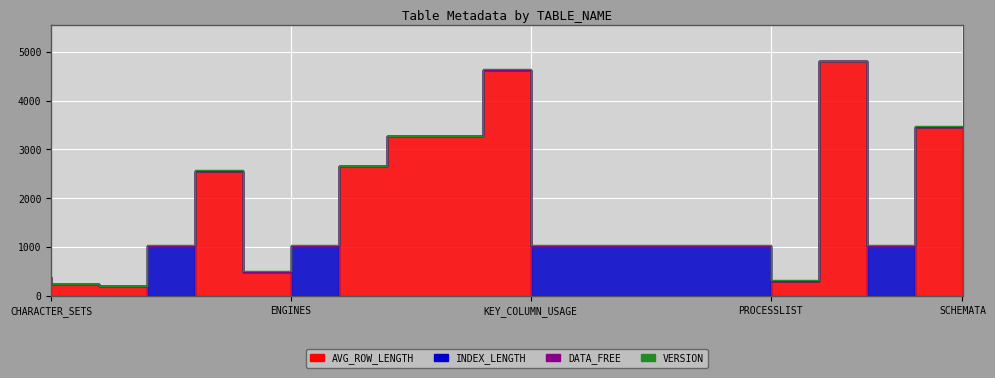

List the series in order of their peak value, lowest first.

DATA_FREE, VERSION, INDEX_LENGTH, AVG_ROW_LENGTH